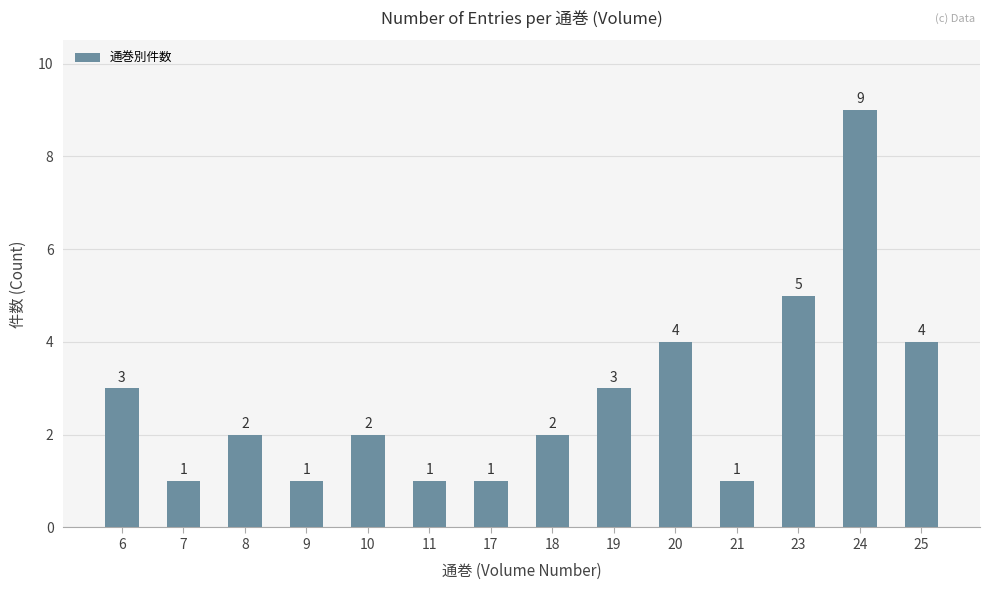

Are the bars horizontal?

No